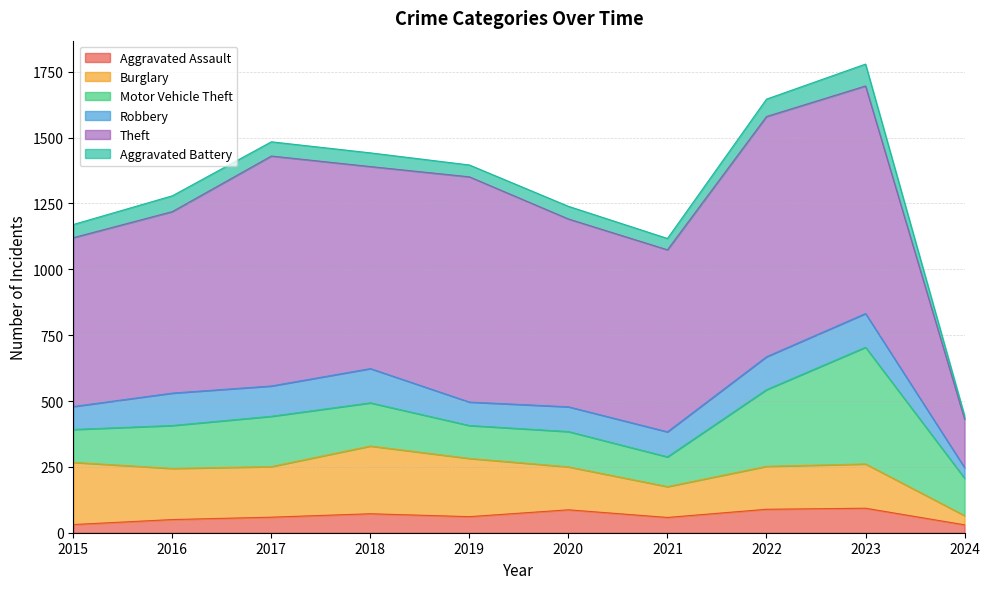

Which series has the largest total across all categories?

Theft